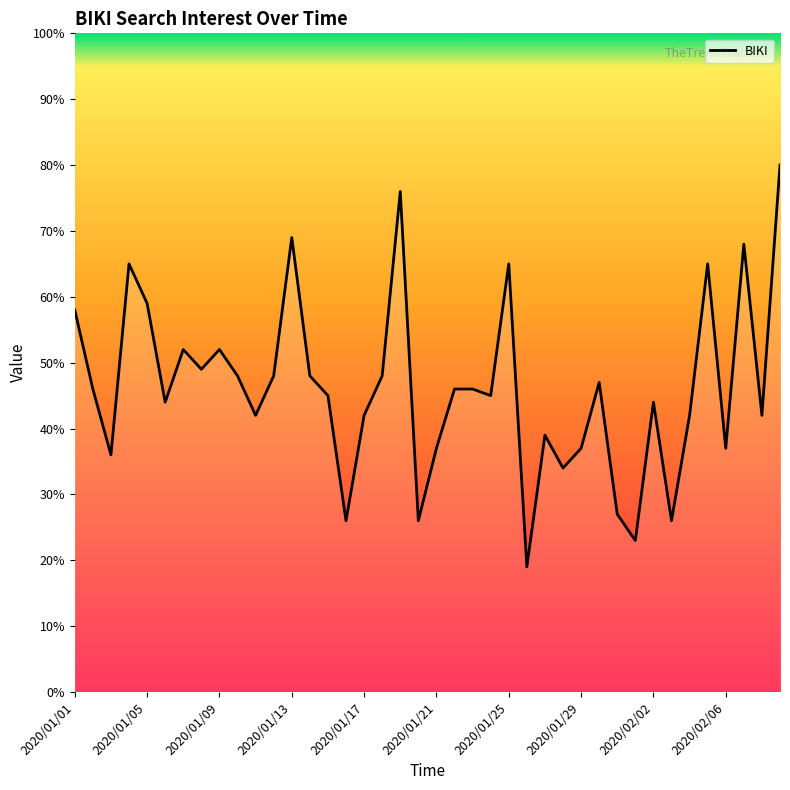

What is the minimum value shown in the chart?

19